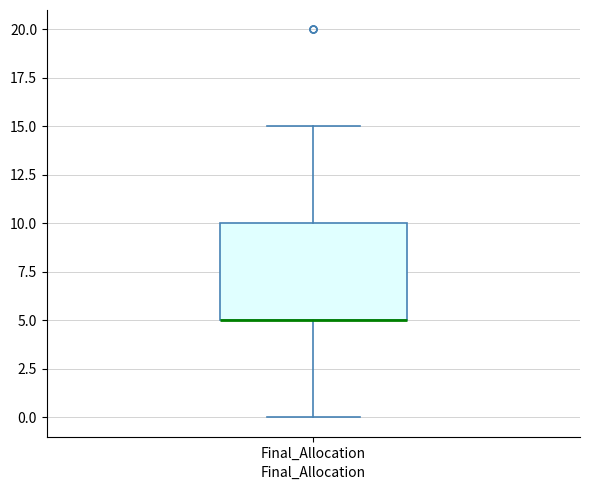

Transcribe this box plot: give where the median line is, the range the box spans, and where the two whiskers end, as read against the y-axis. The values are not printed on the chart, so give them approximately, as read against the axis.

median 5 (drawn on the box's lower edge), box 5 to 10, whiskers 0 to 15